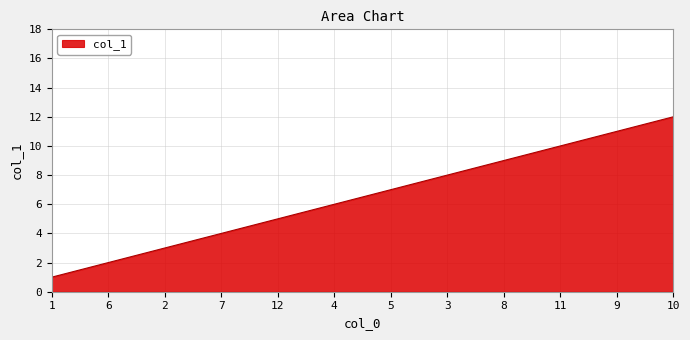

The value at 12 is 5. True or false?

True